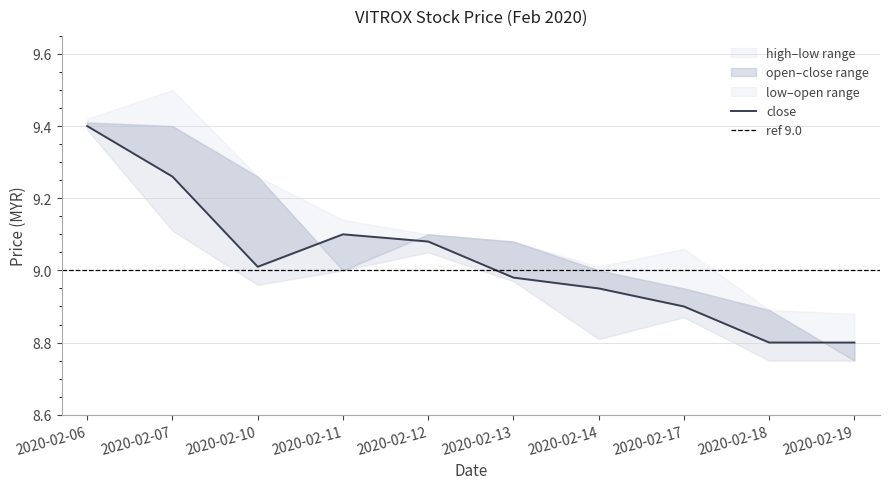

What is the greatest value displayed?

9.5